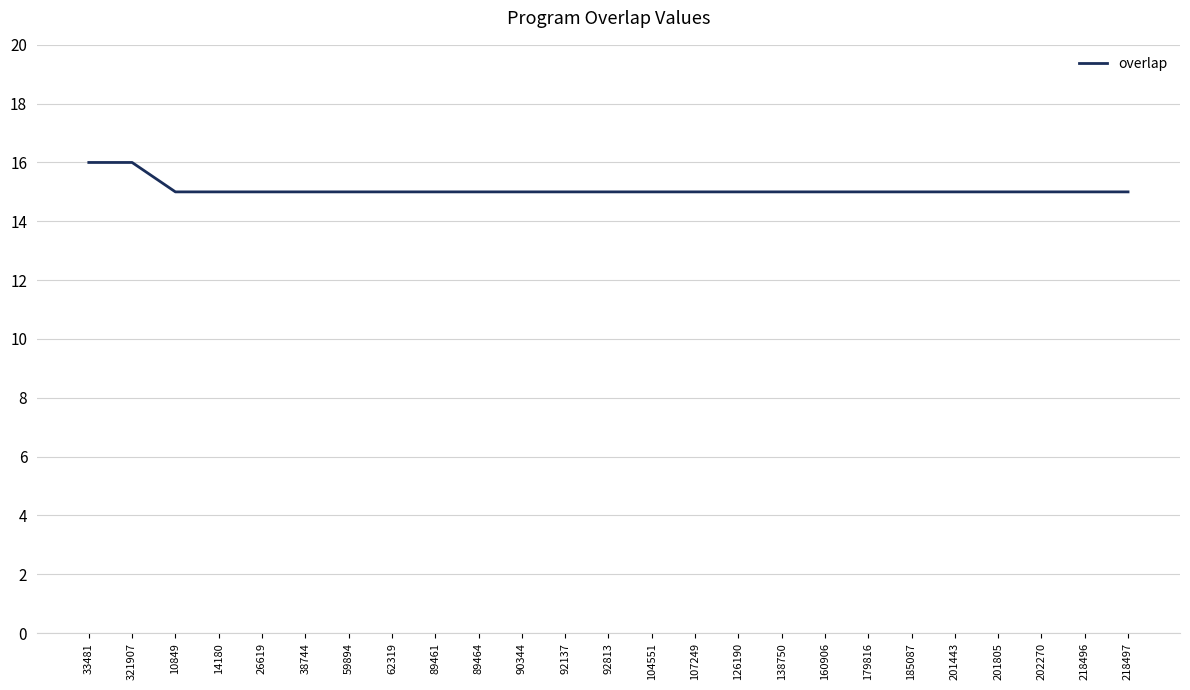

What position from the left is 201805?

22